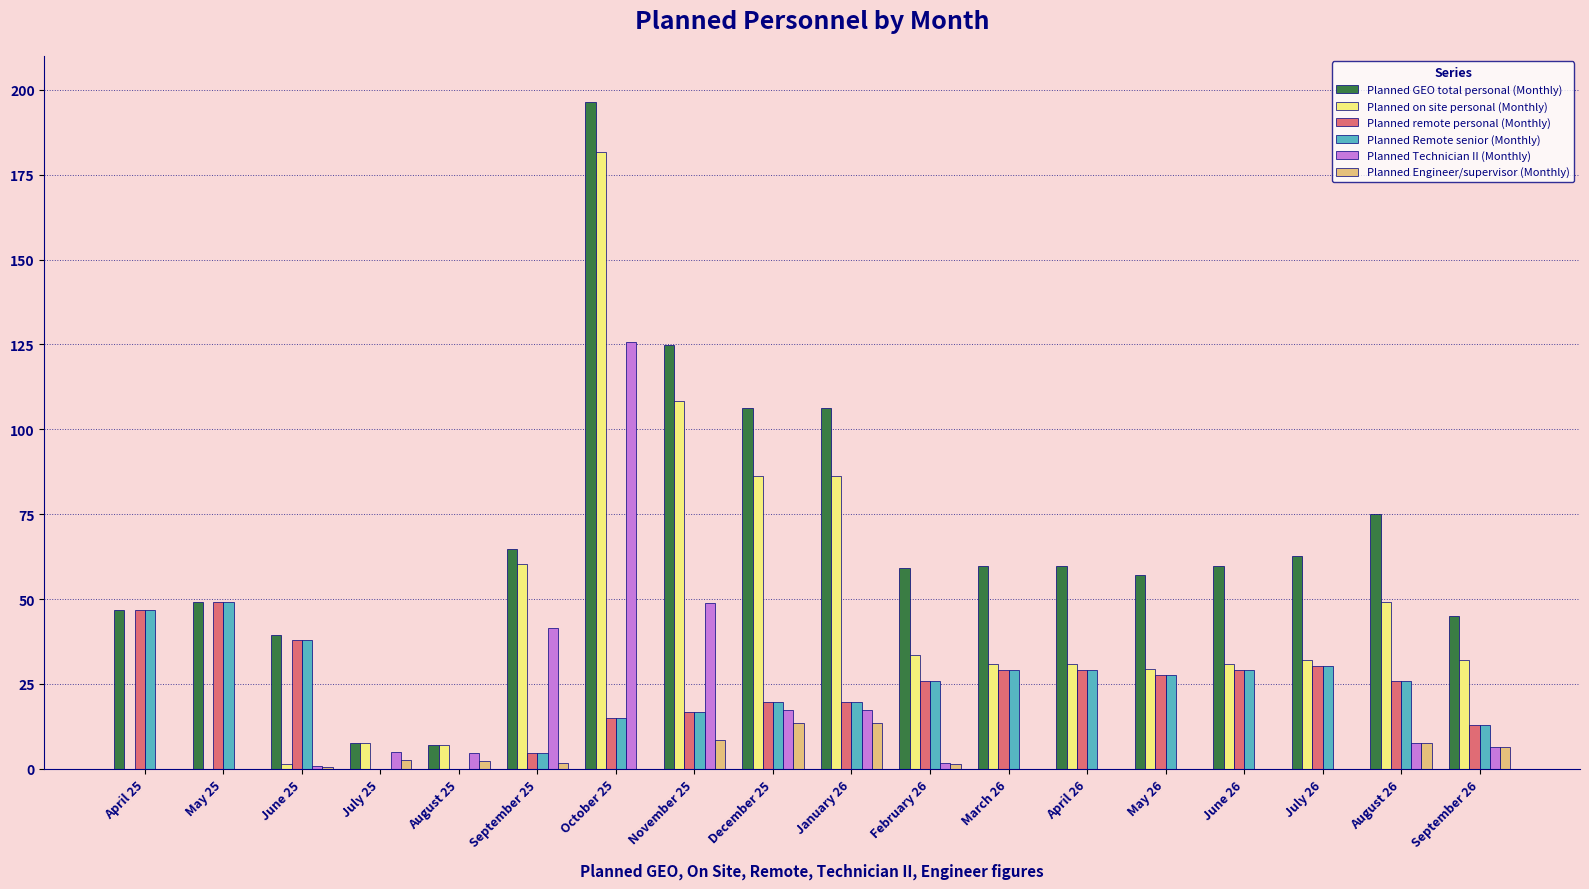

Between June 25 and December 25, which series saw the biggest shift?

Planned on site personal (Monthly)